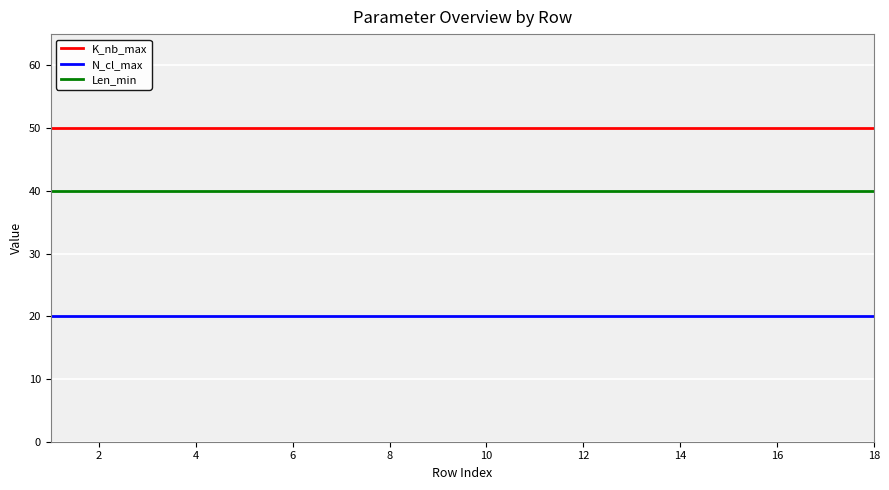

List the series in order of their overall mean, highest first.

K_nb_max, Len_min, N_cl_max